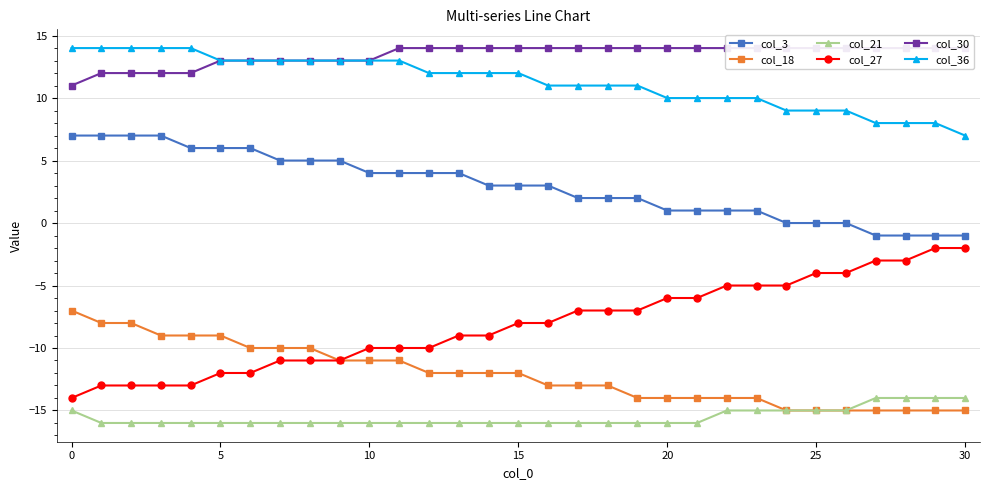

True or false: col_27 and col_36 cross at least once.

False